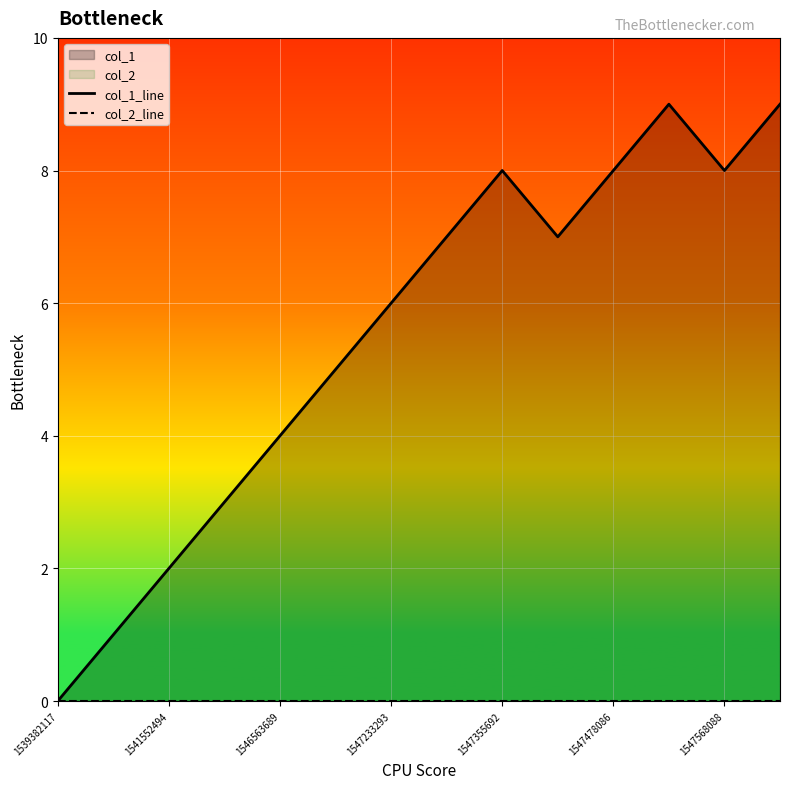

What is the difference between the maximum and minimum values in the col_1_line series?

9